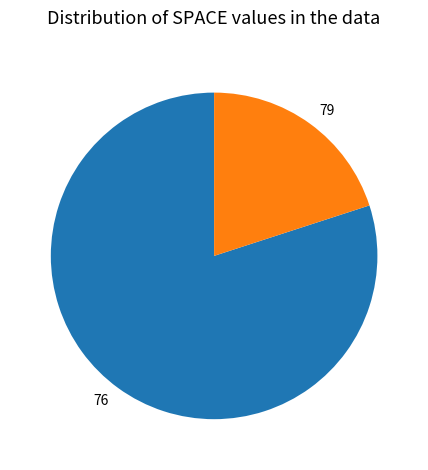

Which category has the smallest portion of the pie?

79